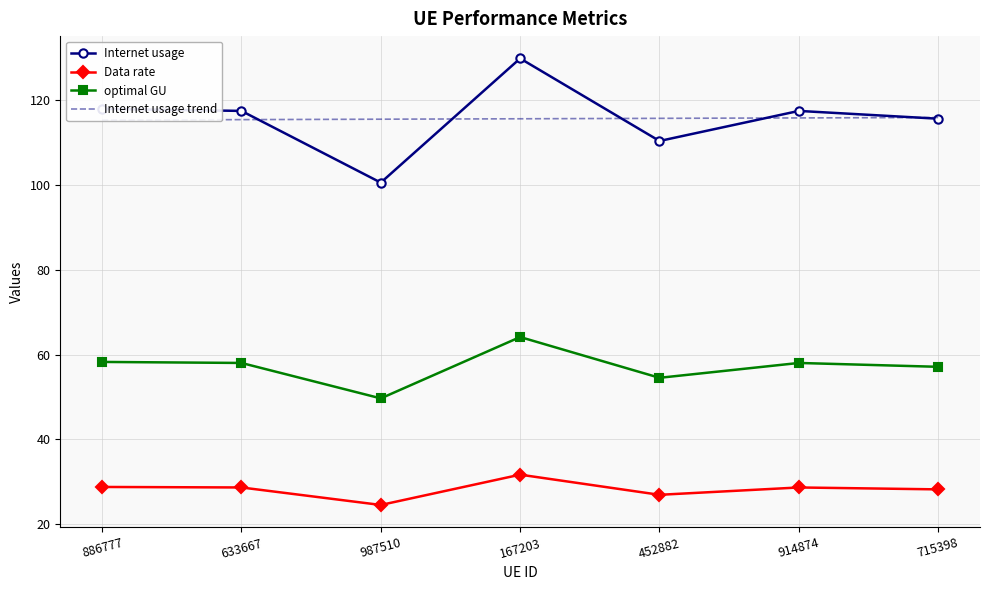

What is the minimum value for Internet usage?

100.6